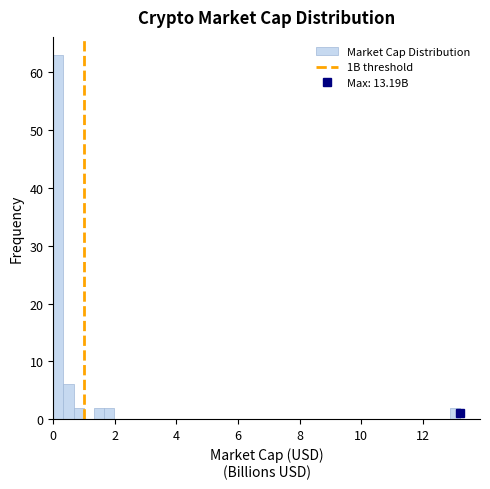

Read against the x-axis, roughly where is the centre of the tallest bar?

0.2